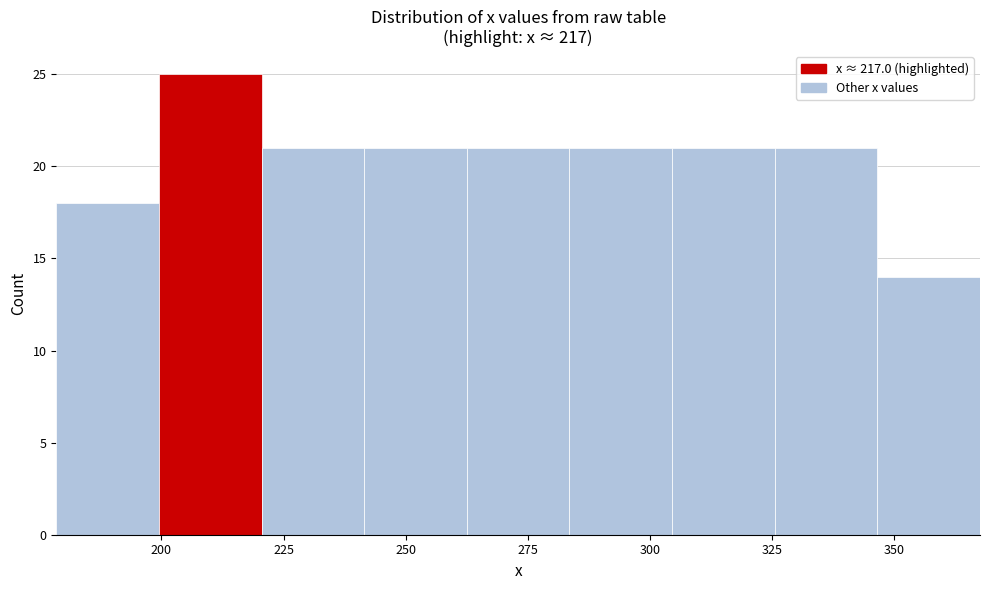

What is the height of the bar covering 241.5 to 262.5 on the x-axis? Neither the bar edges nor the heights are printed on the chart, so give them approximately, as read against the axes.

21